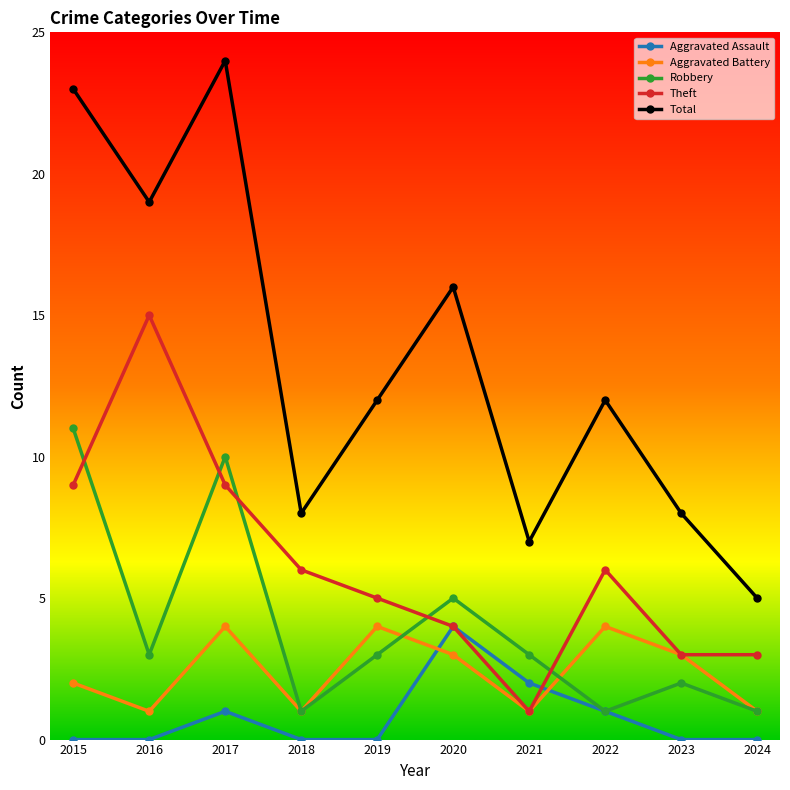

How many categories are shown in the chart?

10